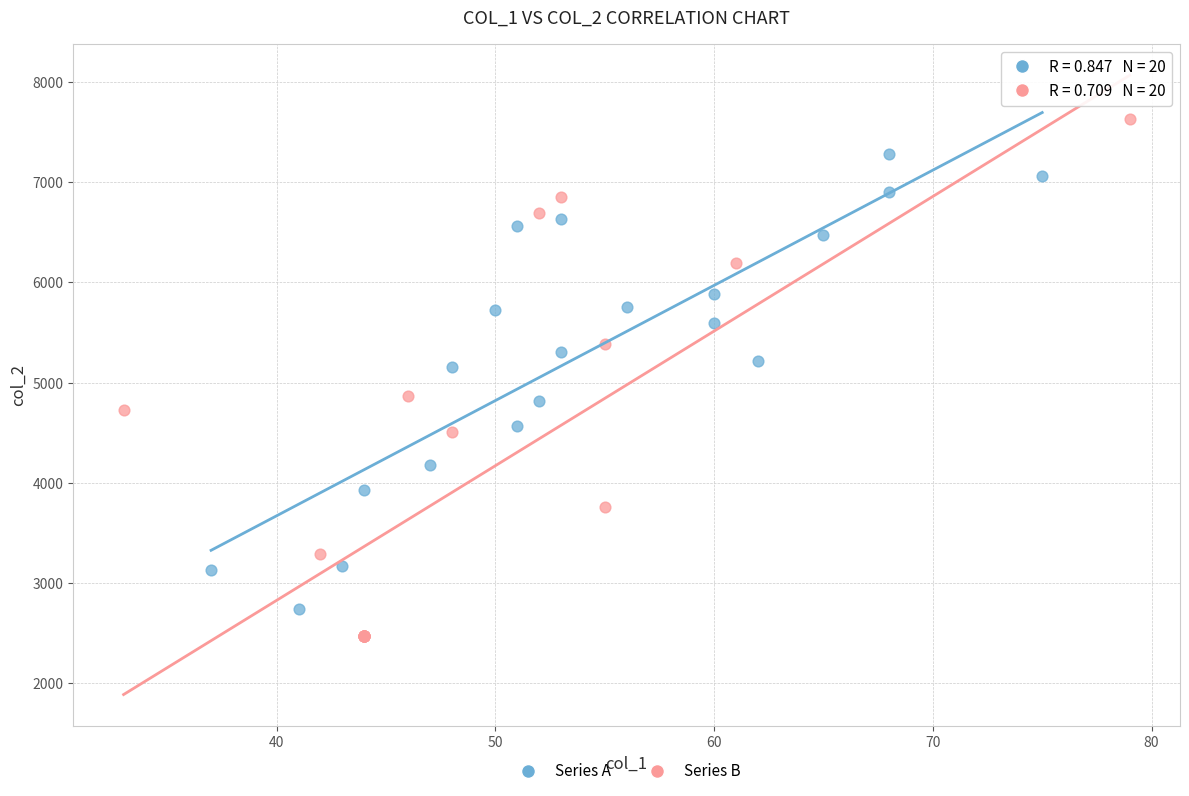

Which series has the largest Y range (max minus min)?

Series B